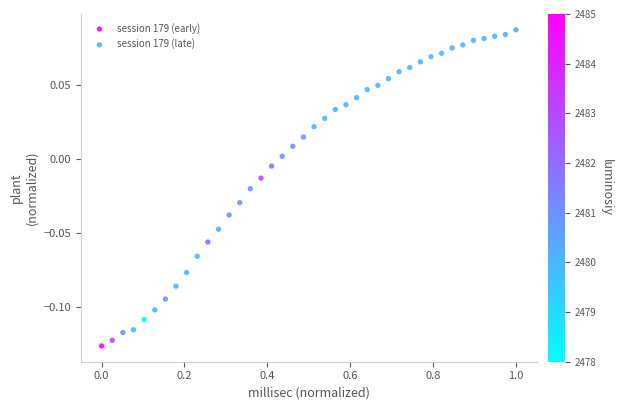

Which series has the widest spread of Y values?

session 179 (early)